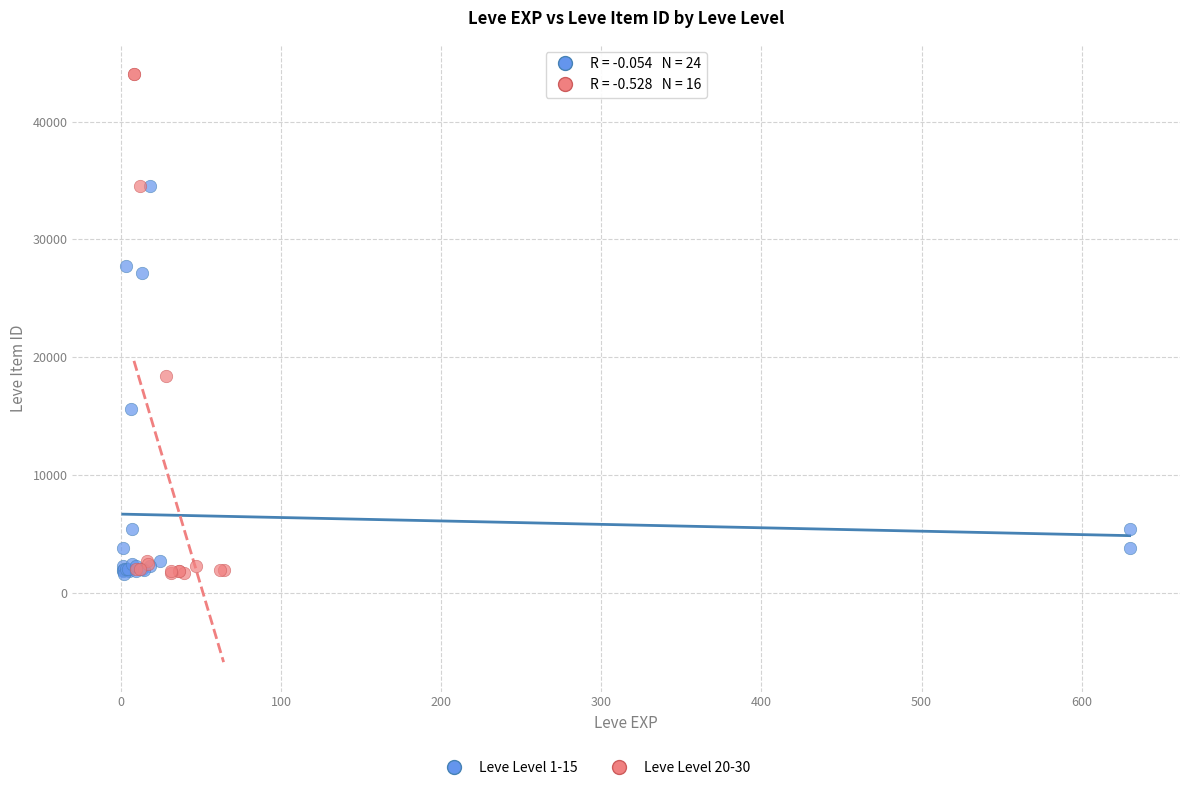

Which series contains the highest Y value?

Leve Level 20-30